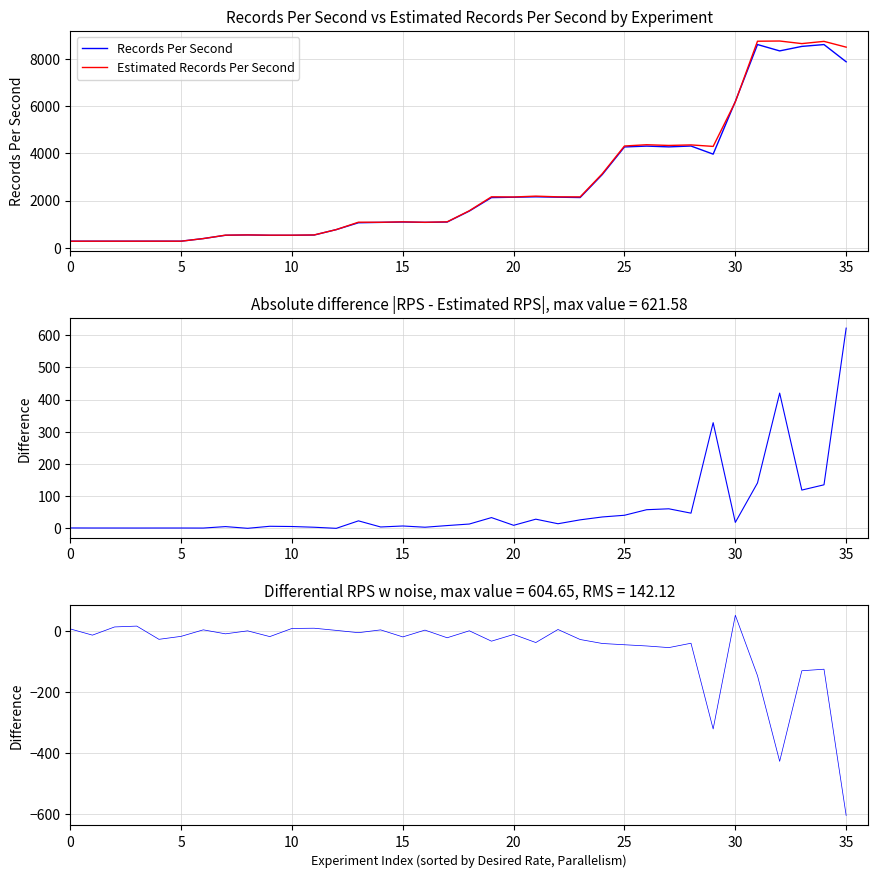

True or false: Records Per Second and Differential RPS (with noise) cross at least once.

False